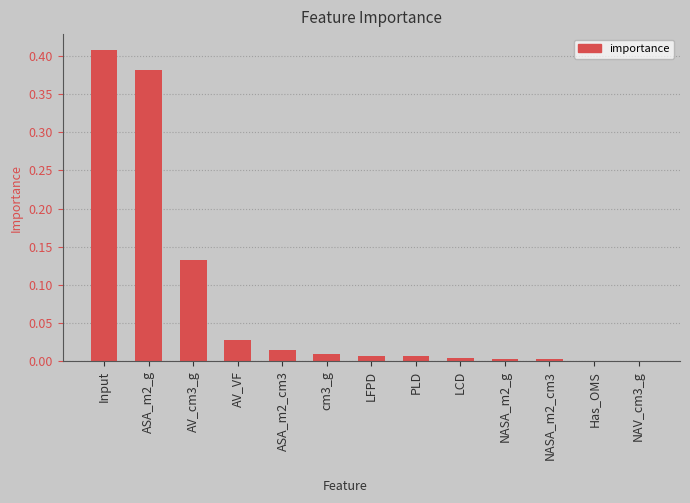

Is it true that the value at NASA_m2_cm3 is 0.0?

True